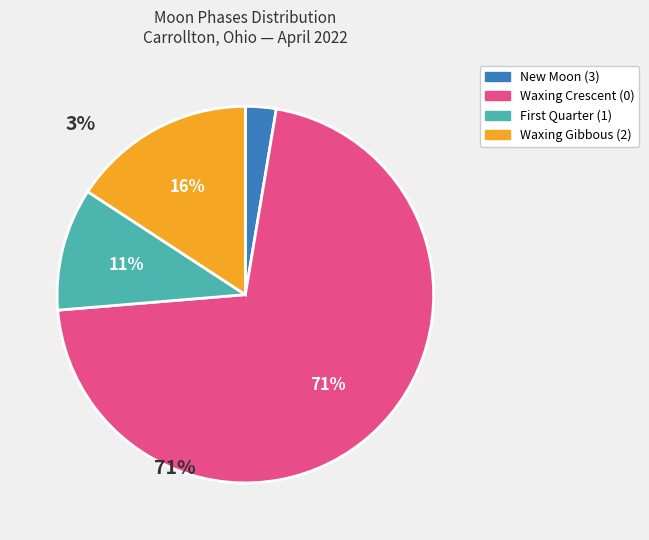

Is there any slice that represents more than half of the pie?

Yes